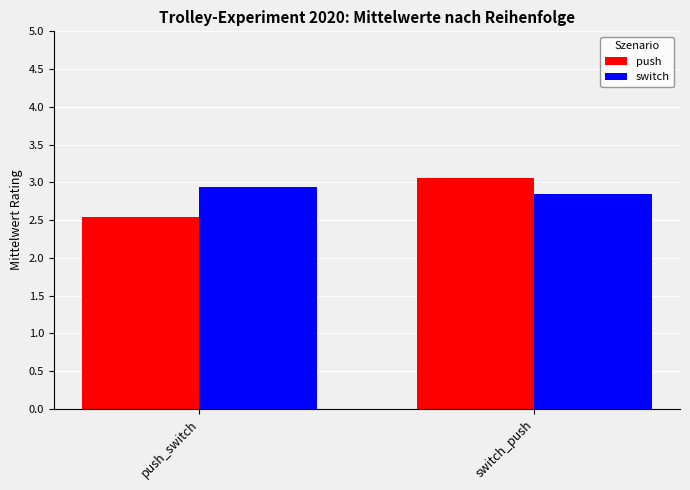

Reading right to left, list all the values displayed in this chart.

push: 3.1	2.5
switch: 2.9	2.9